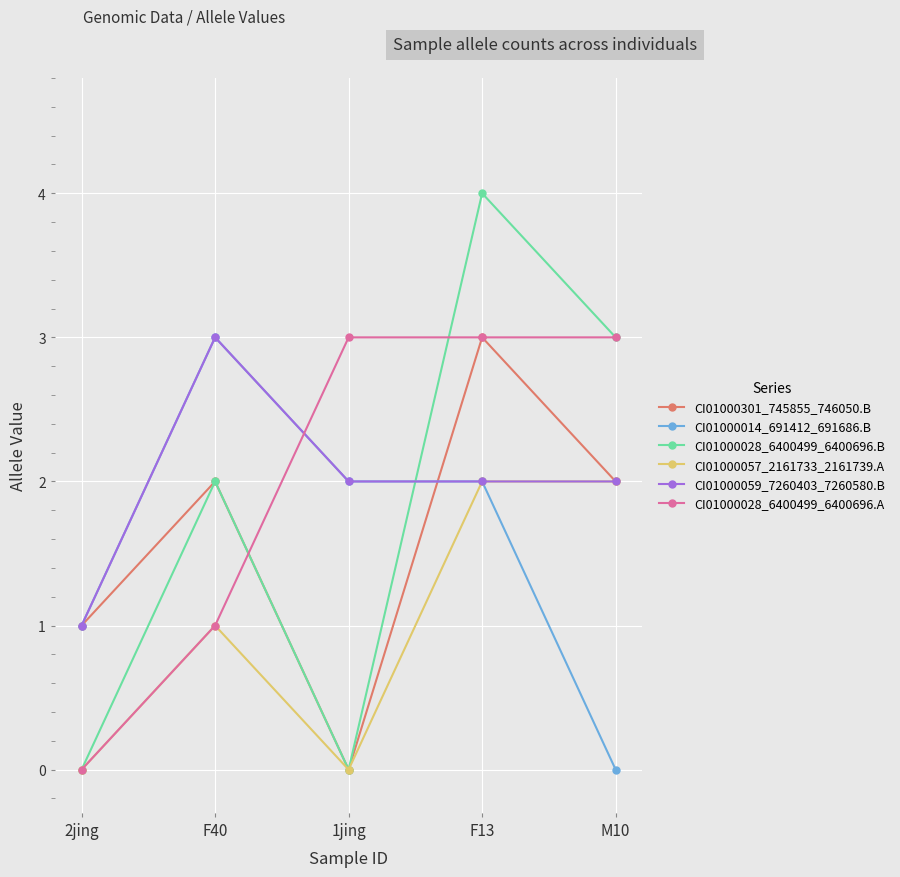

What is the difference between the CI01000014_691412_691686.B values at 2jing and 1jing?

1